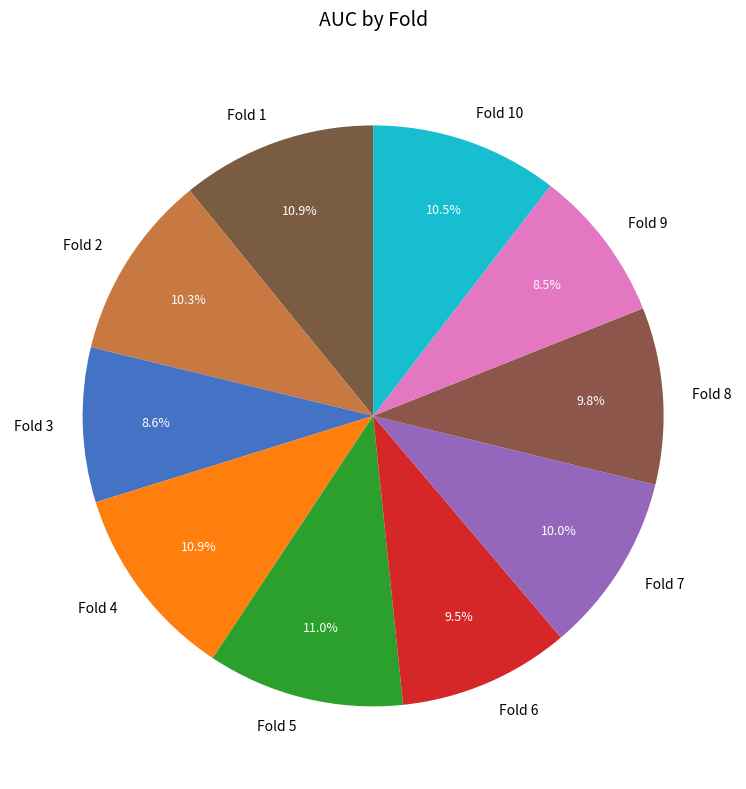

Is it true that Fold 8 is 10% of the pie?

True